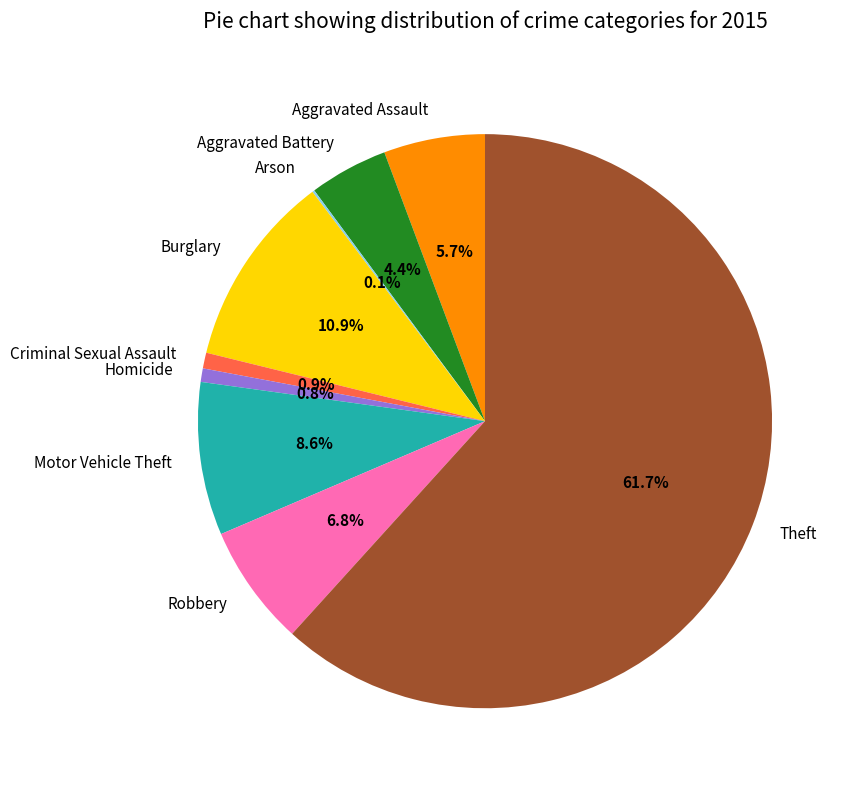

Which has a higher value, Criminal Sexual Assault or Robbery?

Robbery